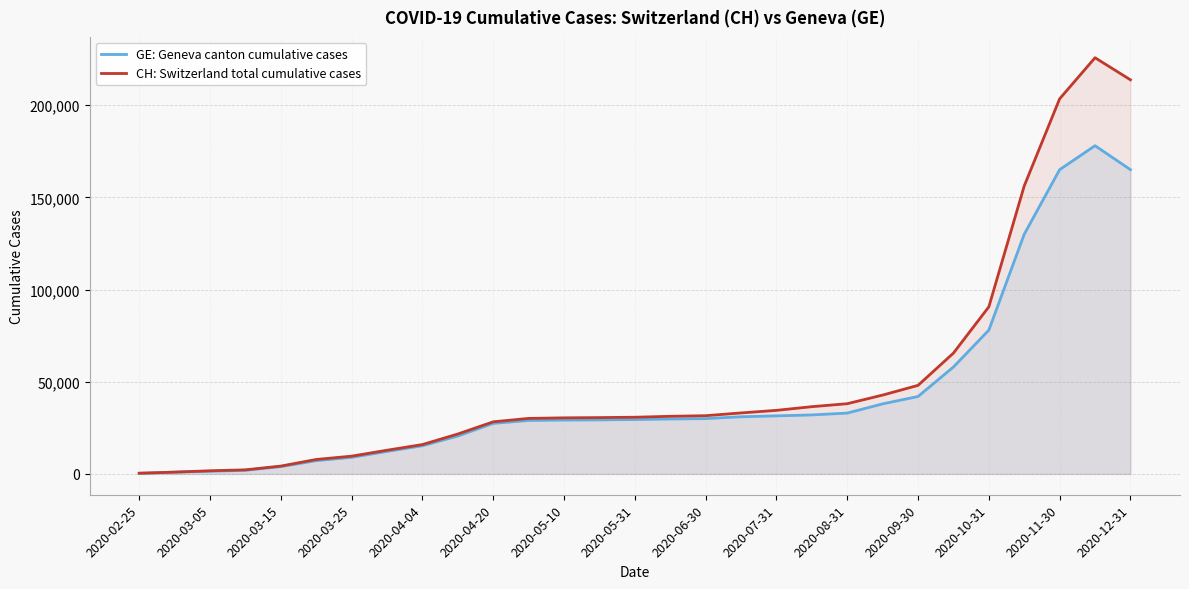

Rank the series by their maximum value, from lowest to highest.

GE: Geneva canton cumulative cases, CH: Switzerland total cumulative cases